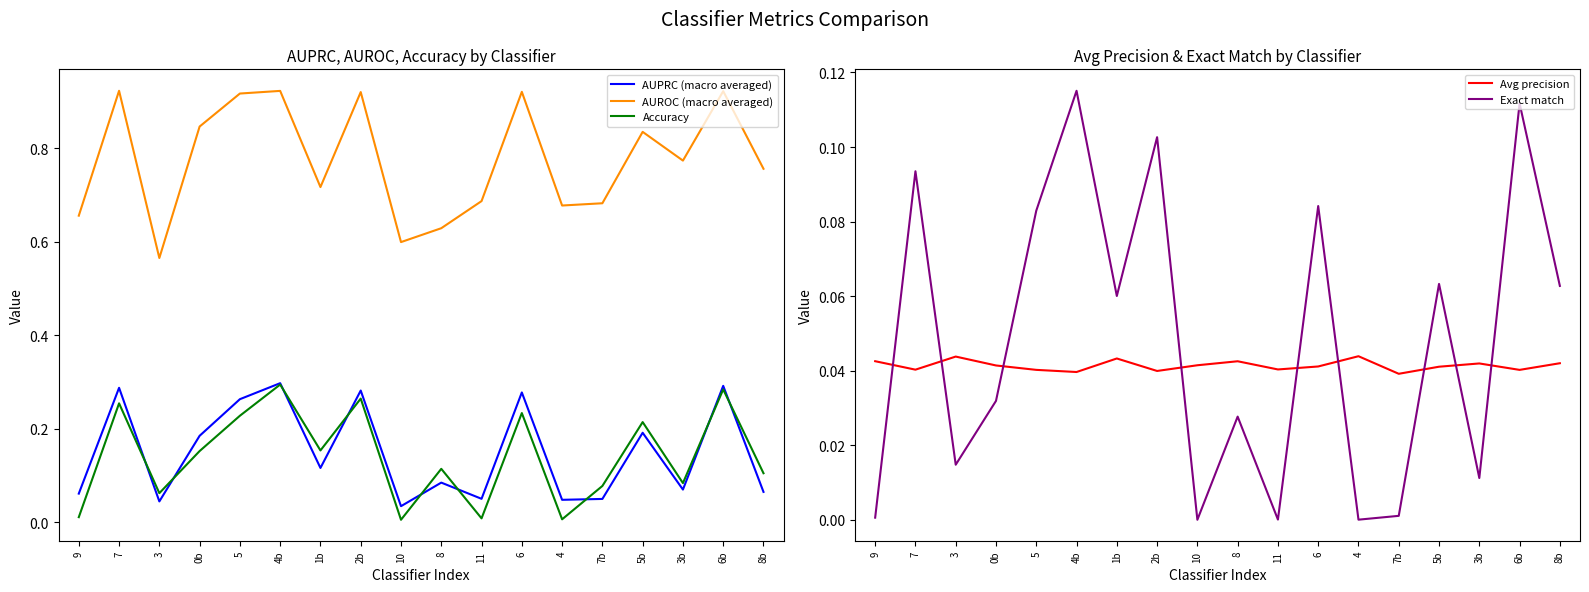

What is the value of the Accuracy point at the 15th from the left?

0.2